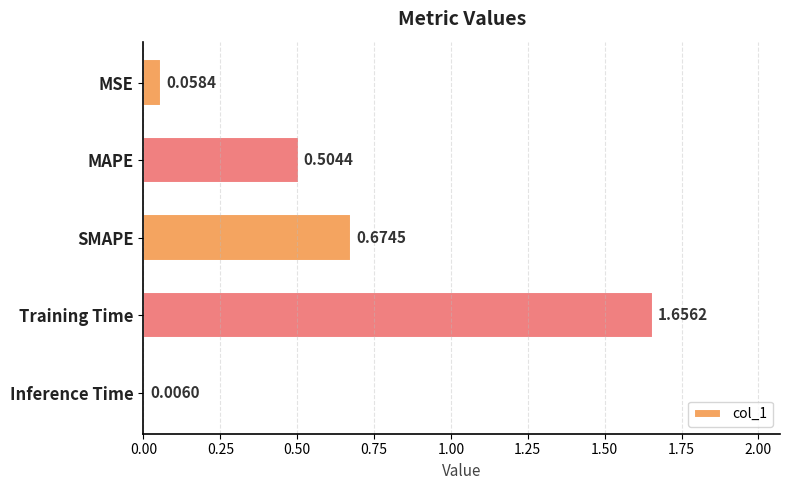

What is the ratio of the value at MAPE to the value at Training Time?

0.3